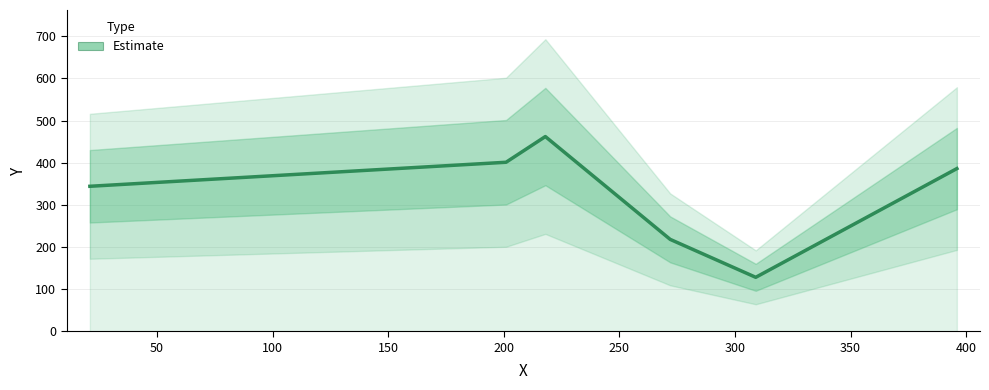

Count the number of categories in the chart.

6